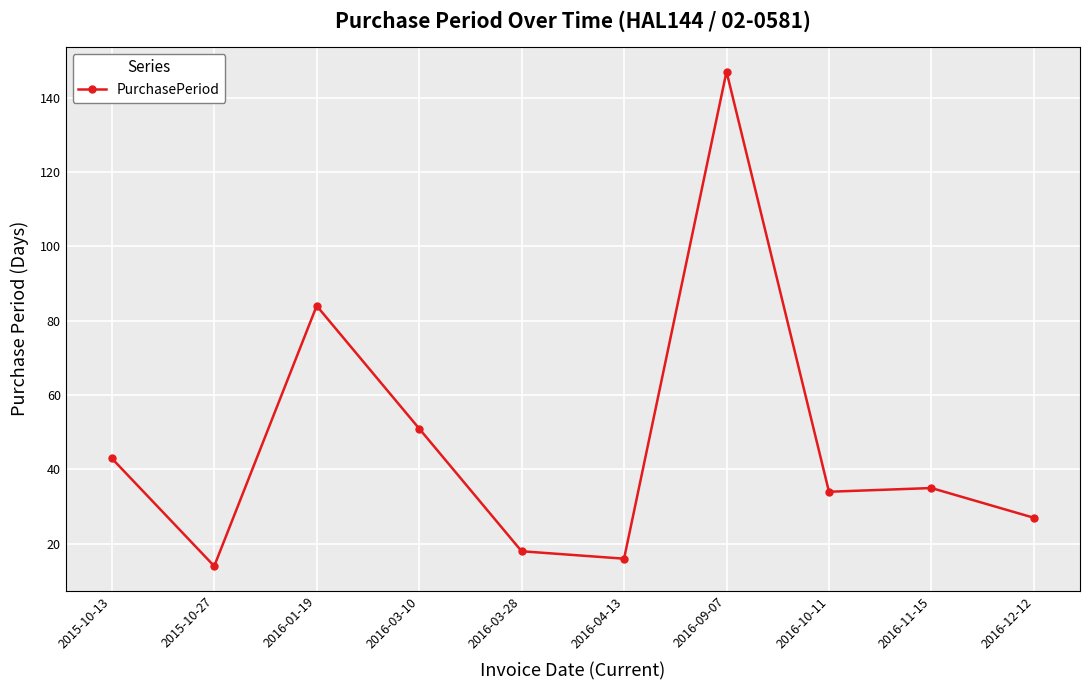

What value does the data have at 2015-10-27, to the nearest 10?

10